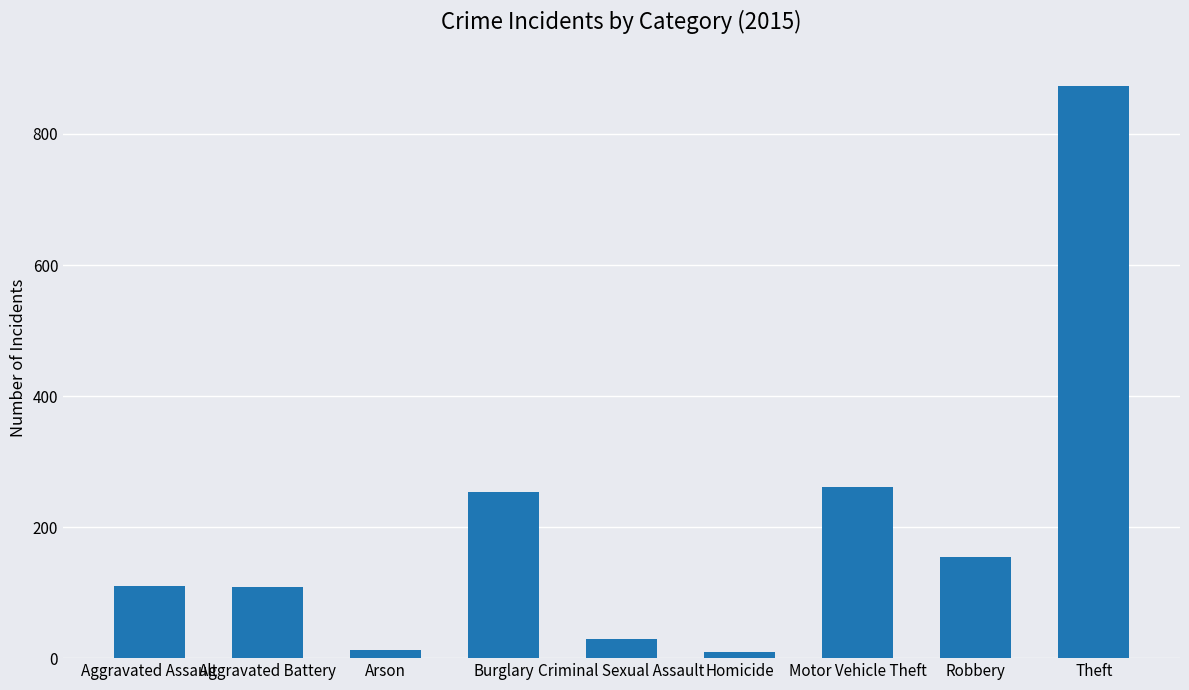

Which label corresponds to the largest value in the chart?

Theft